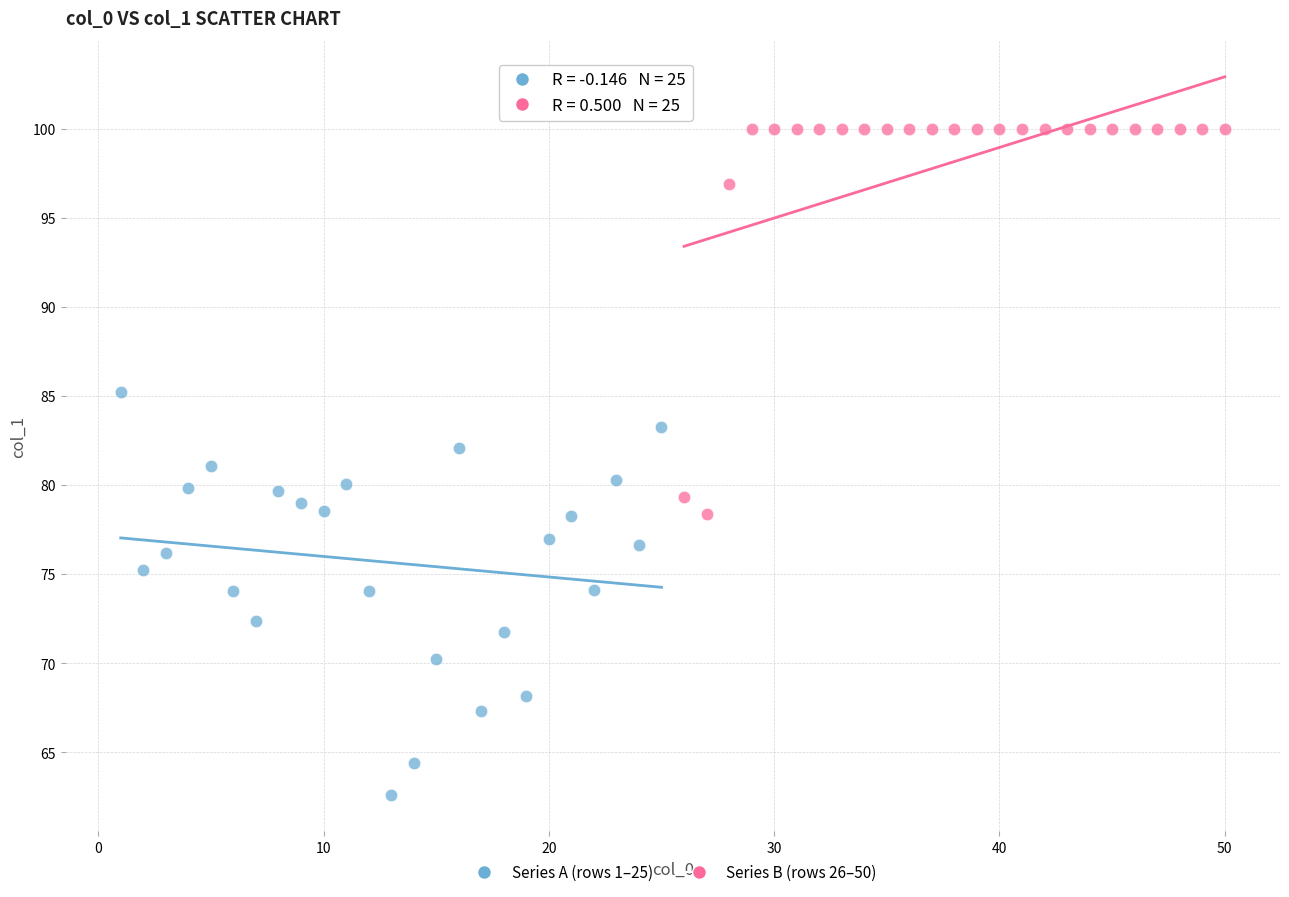

Which series contains the highest Y value?

Series B (rows 26–50)